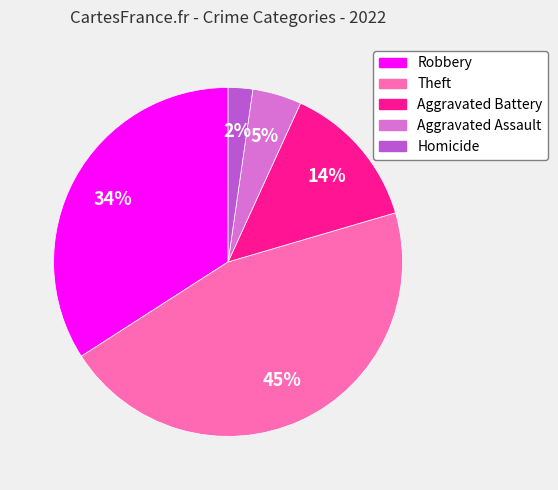

To the nearest percent, what percentage of the pie is Aggravated Battery?

14%